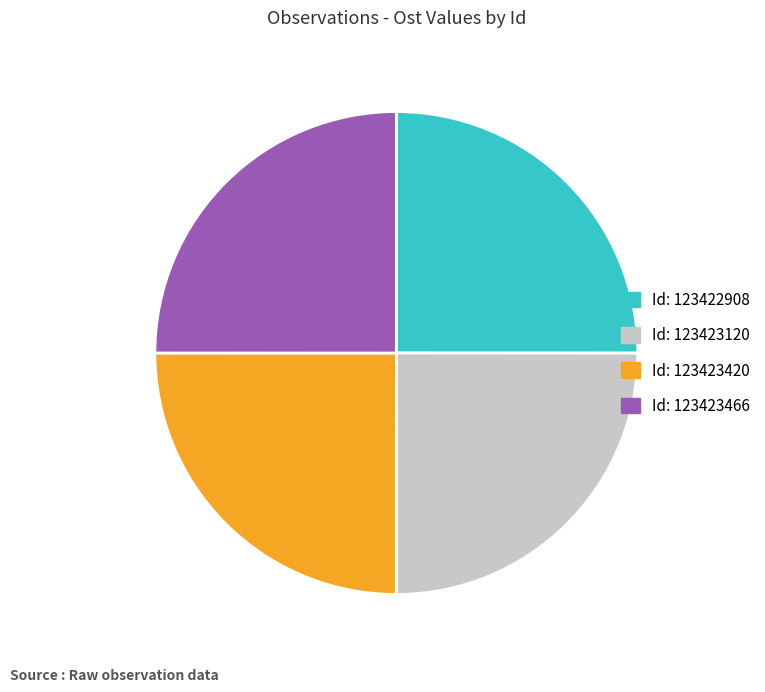

Is there a majority slice in this chart?

No